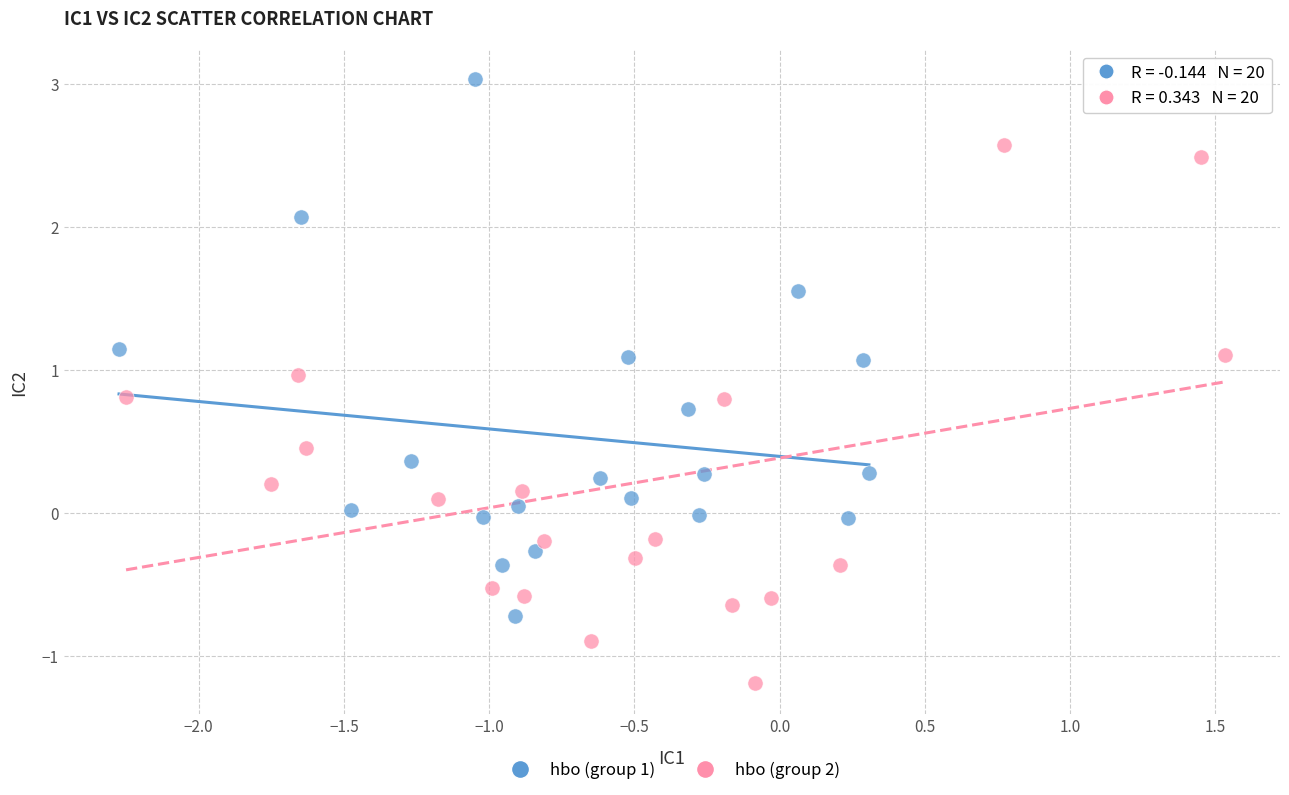

Which series reaches the maximum Y coordinate?

hbo (group 1)